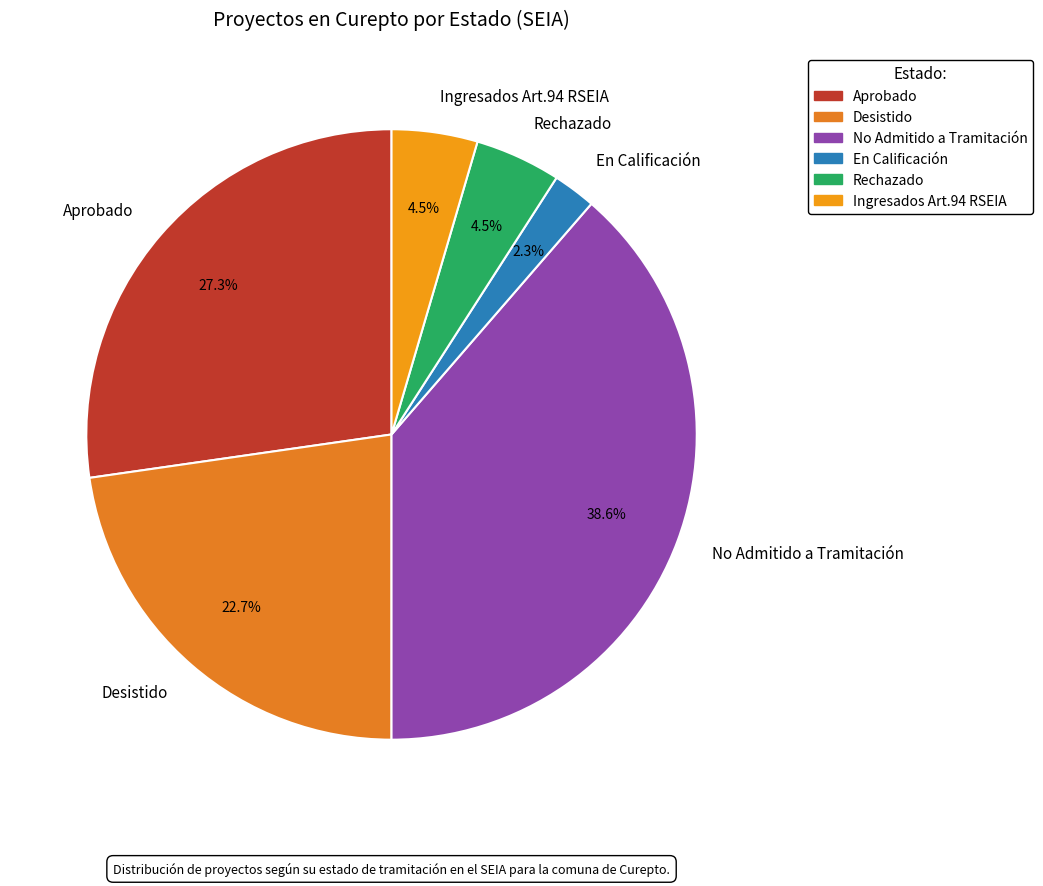

How many segments does this pie chart have?

6